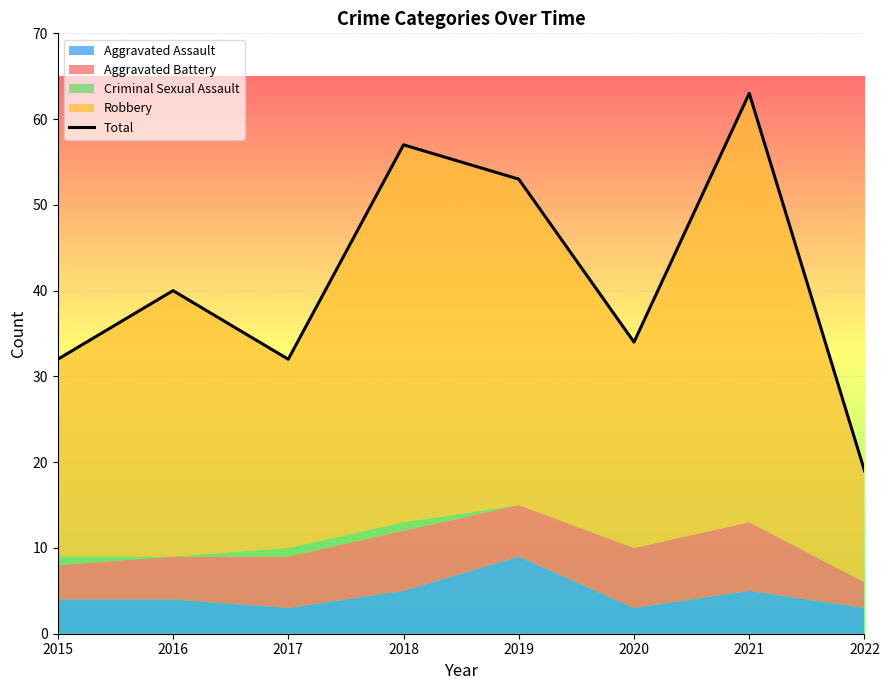

Reading left to right, extract all data points from this chart.

2015=32	2016=40	2017=32	2018=57	2019=53	2020=34	2021=63	2022=19